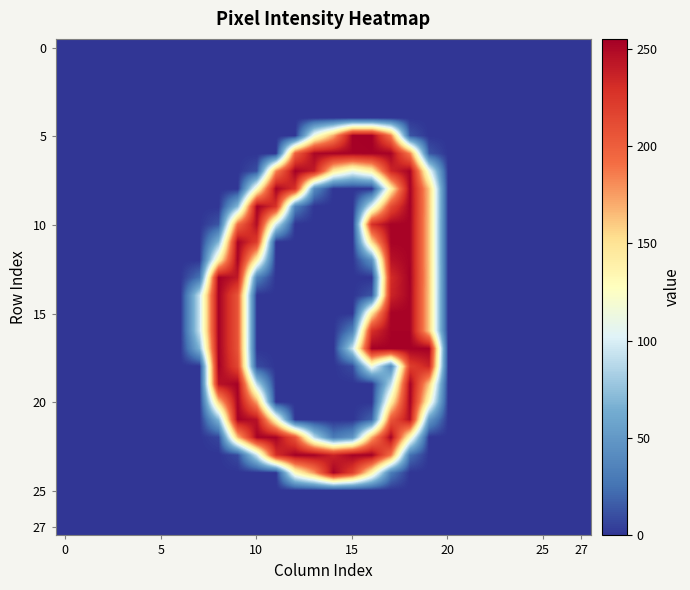

At which category does the chart reach its peak across all series?

16